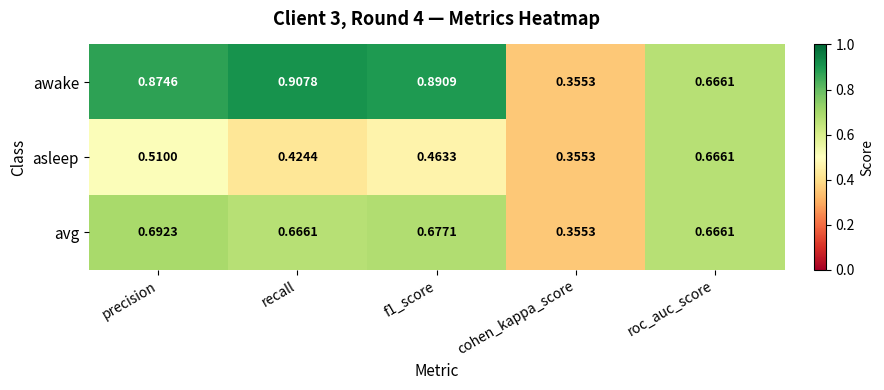

Which category has the lowest value in the asleep series?

cohen_kappa_score